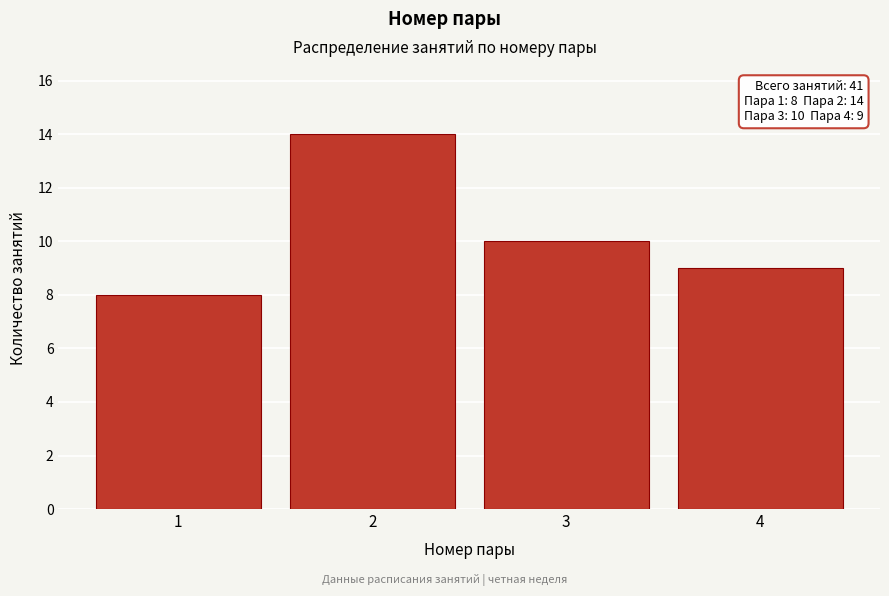

Reading right to left, extract all data points from this chart.

4=9	3=10	2=14	1=8